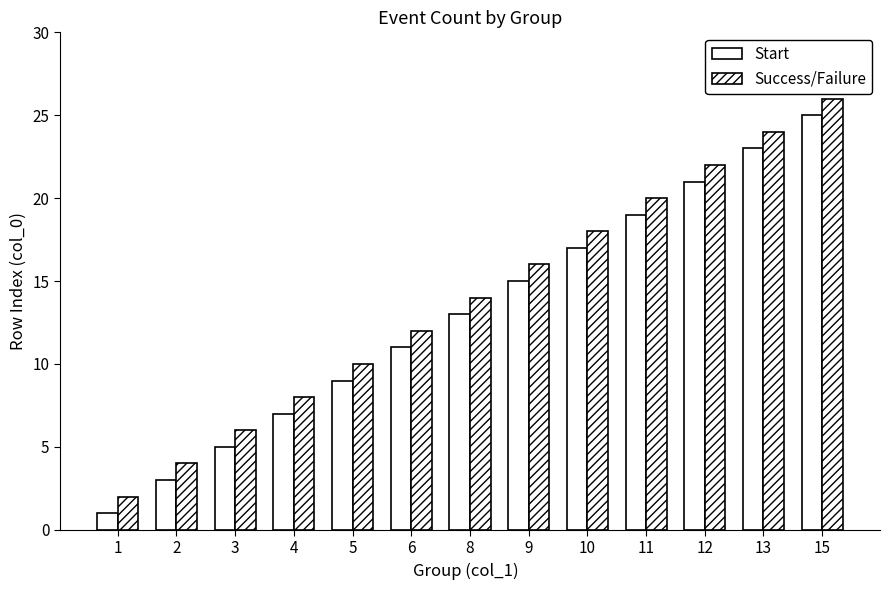

How many data points does each series have?

13